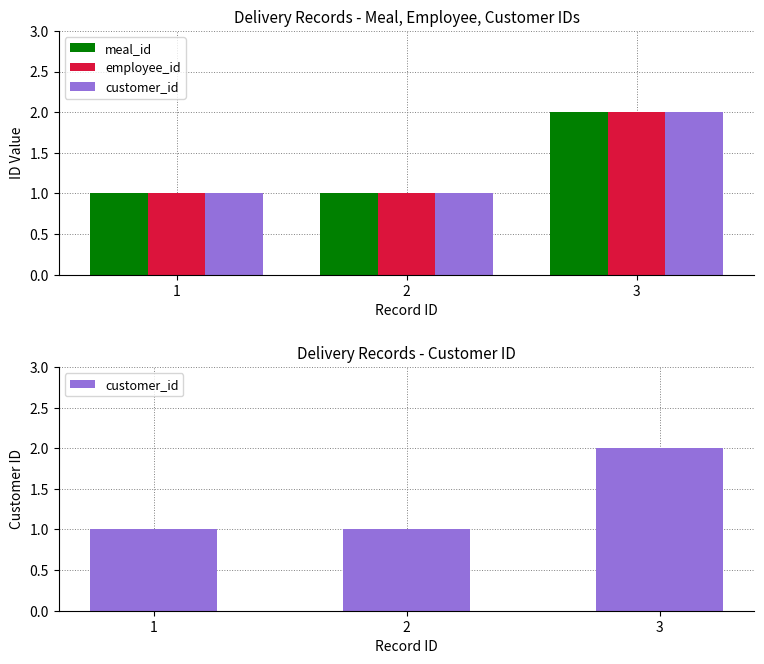

What value does the customer_id series have at 1?

1